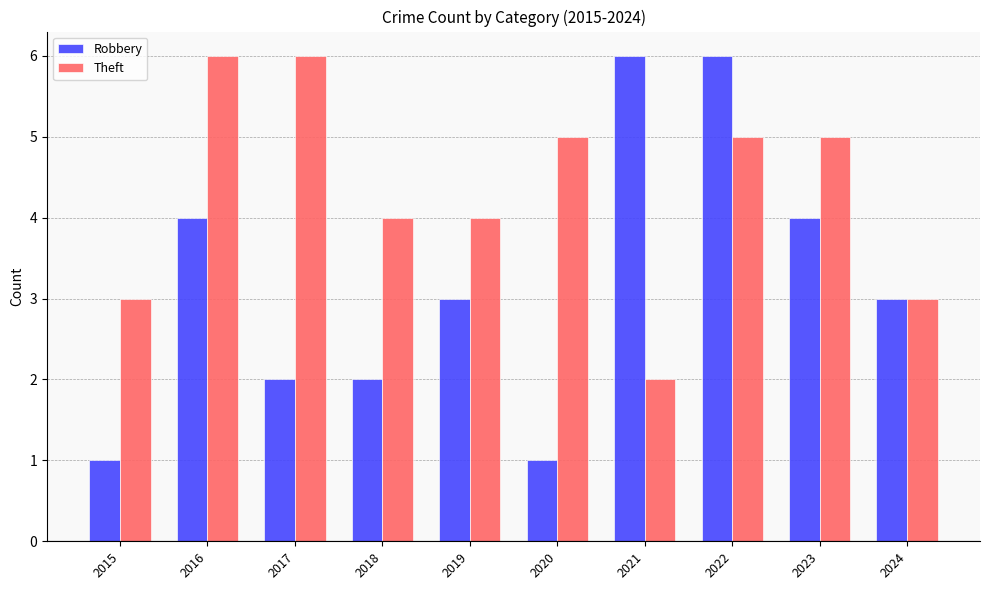

Reading left to right, extract all data points from this chart.

Robbery: 2015=1	2016=4	2017=2	2018=2	2019=3	2020=1	2021=6	2022=6	2023=4	2024=3
Theft: 2015=3	2016=6	2017=6	2018=4	2019=4	2020=5	2021=2	2022=5	2023=5	2024=3